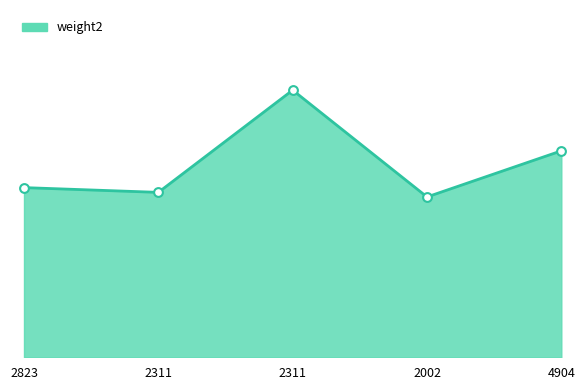

Between 2002 and 2823, which is larger?

2823